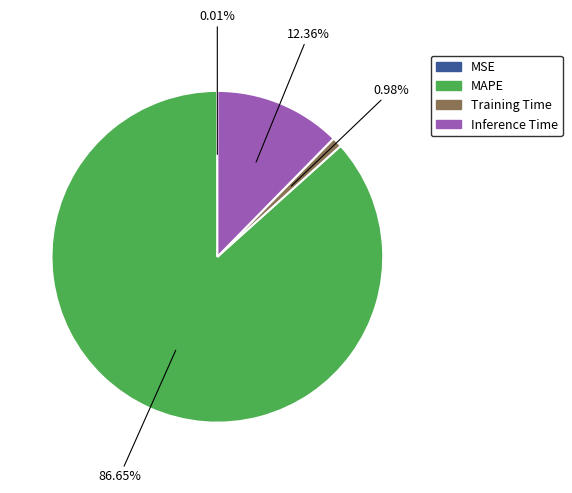

What is the largest slice in the pie chart?

MAPE